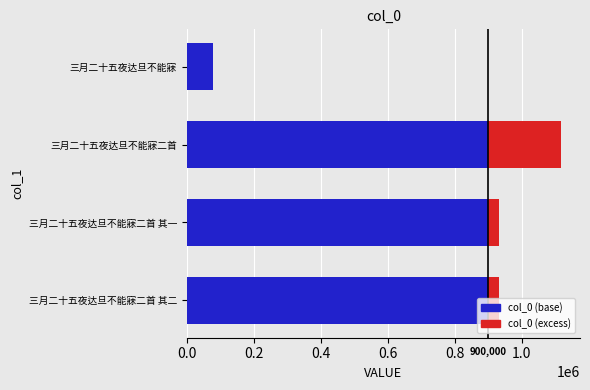

What are all the series names shown in the legend?

col_0 (base), col_0 (excess)